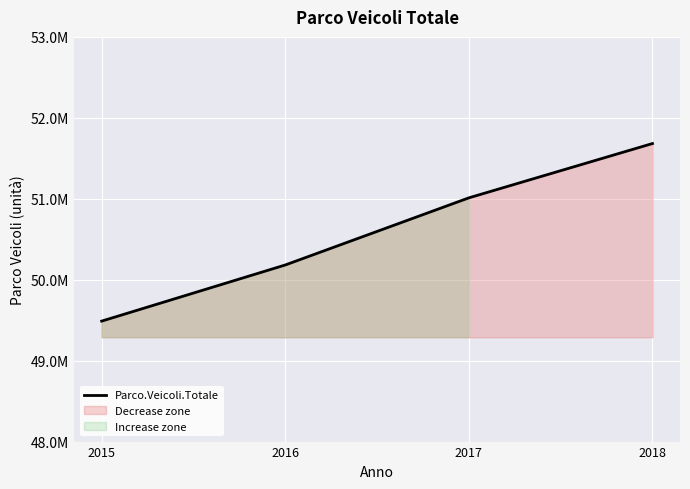

What is the change in value from 2017 to 2018?

+671023